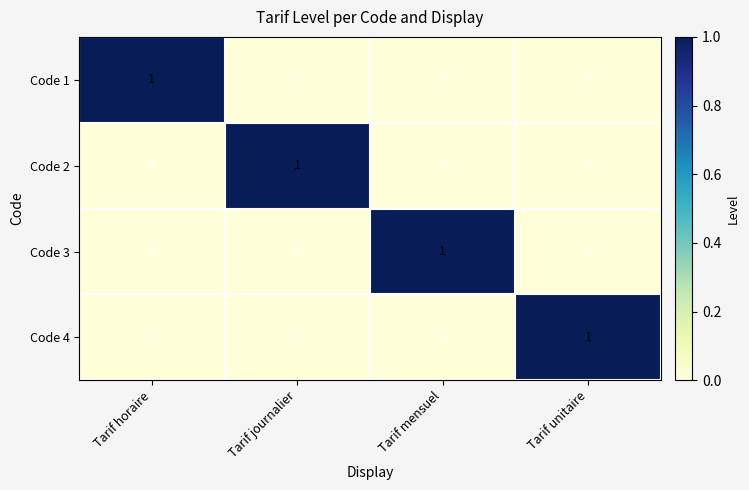

At how many categories does at least one series exceed 0?

4